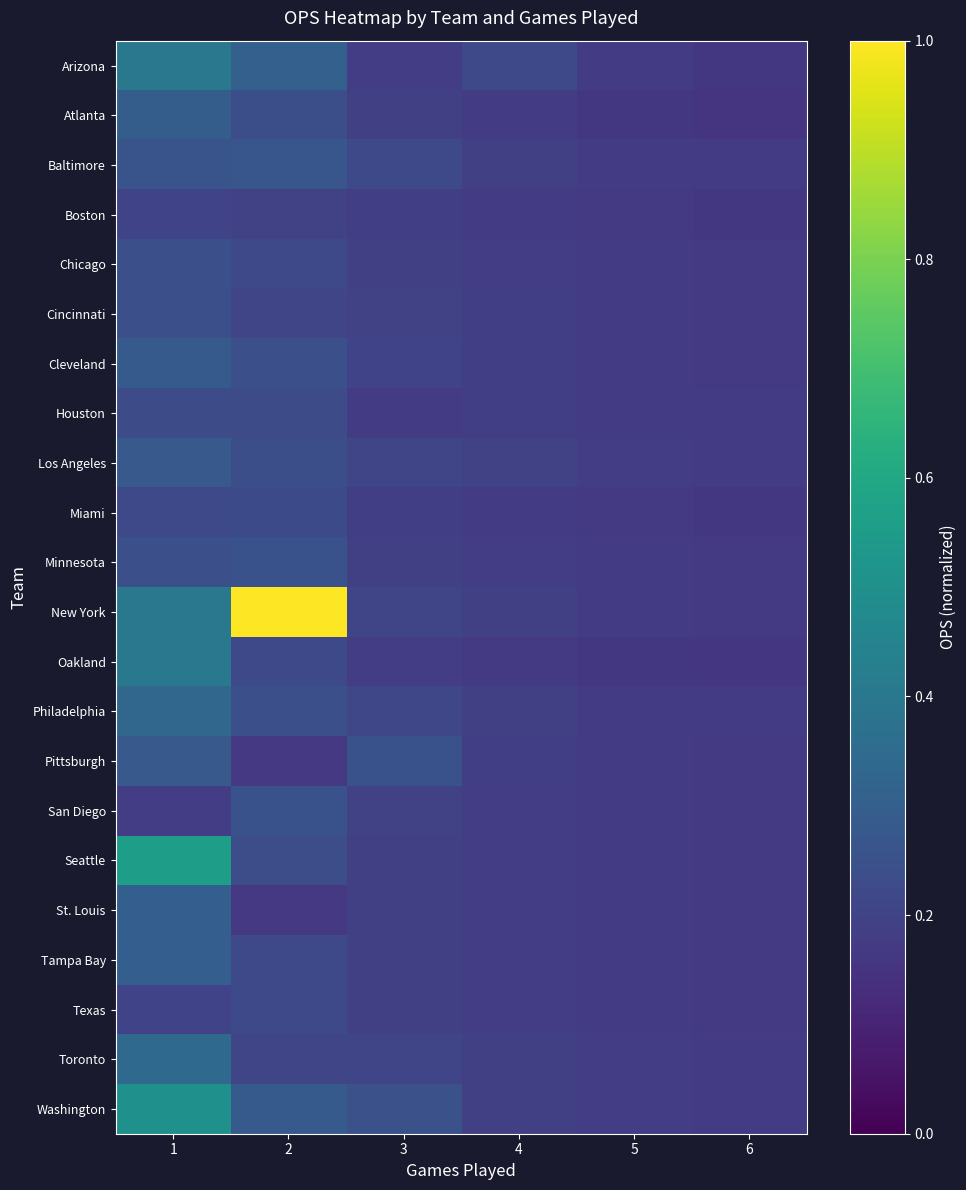

Reading right to left, list all the values displayed in this chart.

Arizona: 6=0.2	5=0.2	4=0.2	3=0.2	2=0.3	1=0.4
Atlanta: 6=0.2	5=0.2	4=0.2	3=0.2	2=0.2	1=0.3
Baltimore: 6=0.2	5=0.2	4=0.2	3=0.2	2=0.3	1=0.3
Boston: 6=0.2	5=0.2	4=0.2	3=0.2	2=0.2	1=0.2
Chicago: 6=0.2	5=0.2	4=0.2	3=0.2	2=0.2	1=0.2
Cincinnati: 6=0.2	5=0.2	4=0.2	3=0.2	2=0.2	1=0.2
Cleveland: 6=0.2	5=0.2	4=0.2	3=0.2	2=0.2	1=0.3
Houston: 6=0.2	5=0.2	4=0.2	3=0.2	2=0.2	1=0.2
Los Angeles: 6=0.2	5=0.2	4=0.2	3=0.2	2=0.2	1=0.3
Miami: 6=0.2	5=0.2	4=0.2	3=0.2	2=0.2	1=0.2
Minnesota: 6=0.2	5=0.2	4=0.2	3=0.2	2=0.2	1=0.2
New York: 6=0.2	5=0.2	4=0.2	3=0.2	2=1.0	1=0.4
Oakland: 6=0.2	5=0.2	4=0.2	3=0.2	2=0.2	1=0.4
Philadelphia: 6=0.2	5=0.2	4=0.2	3=0.2	2=0.2	1=0.3
Pittsburgh: 6=0.2	5=0.2	4=0.2	3=0.2	2=0.2	1=0.3
San Diego: 6=0.2	5=0.2	4=0.2	3=0.2	2=0.2	1=0.2
Seattle: 6=0.2	5=0.2	4=0.2	3=0.2	2=0.2	1=0.6
St. Louis: 6=0.2	5=0.2	4=0.2	3=0.2	2=0.2	1=0.3
Tampa Bay: 6=0.2	5=0.2	4=0.2	3=0.2	2=0.2	1=0.3
Texas: 6=0.2	5=0.2	4=0.2	3=0.2	2=0.2	1=0.2
Toronto: 6=0.2	5=0.2	4=0.2	3=0.2	2=0.2	1=0.3
Washington: 6=0.2	5=0.2	4=0.2	3=0.2	2=0.3	1=0.5